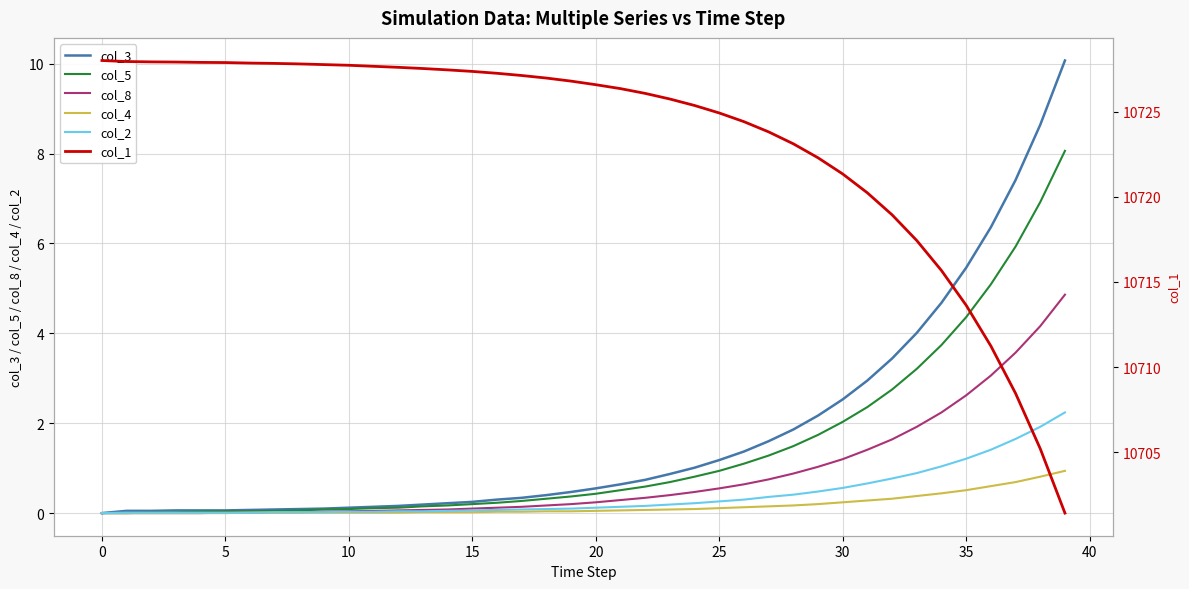

How many data points does each series have?

40